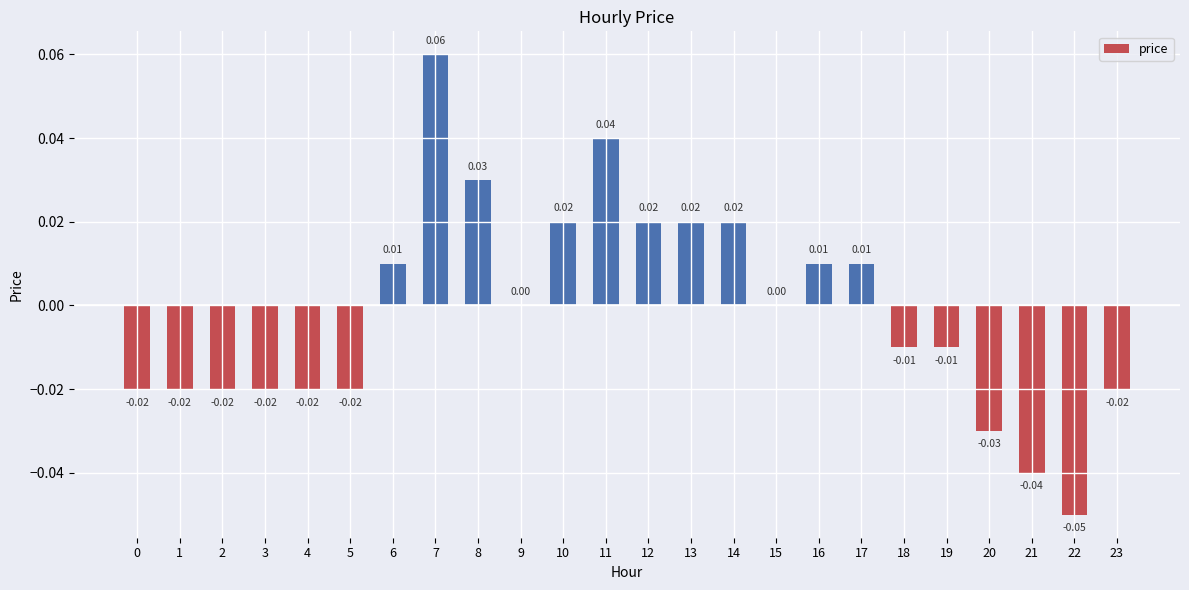

Which has a higher value, 1 or 15?

15